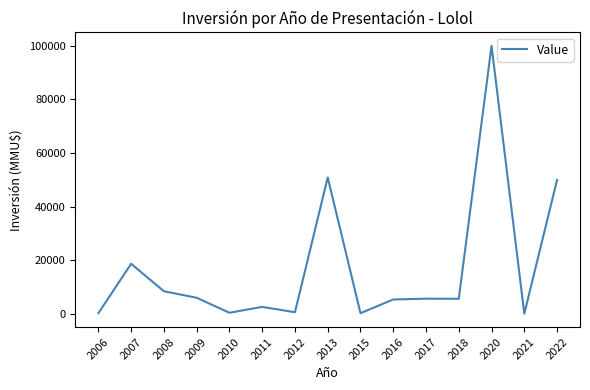

What is the maximum value shown in the chart?

100000